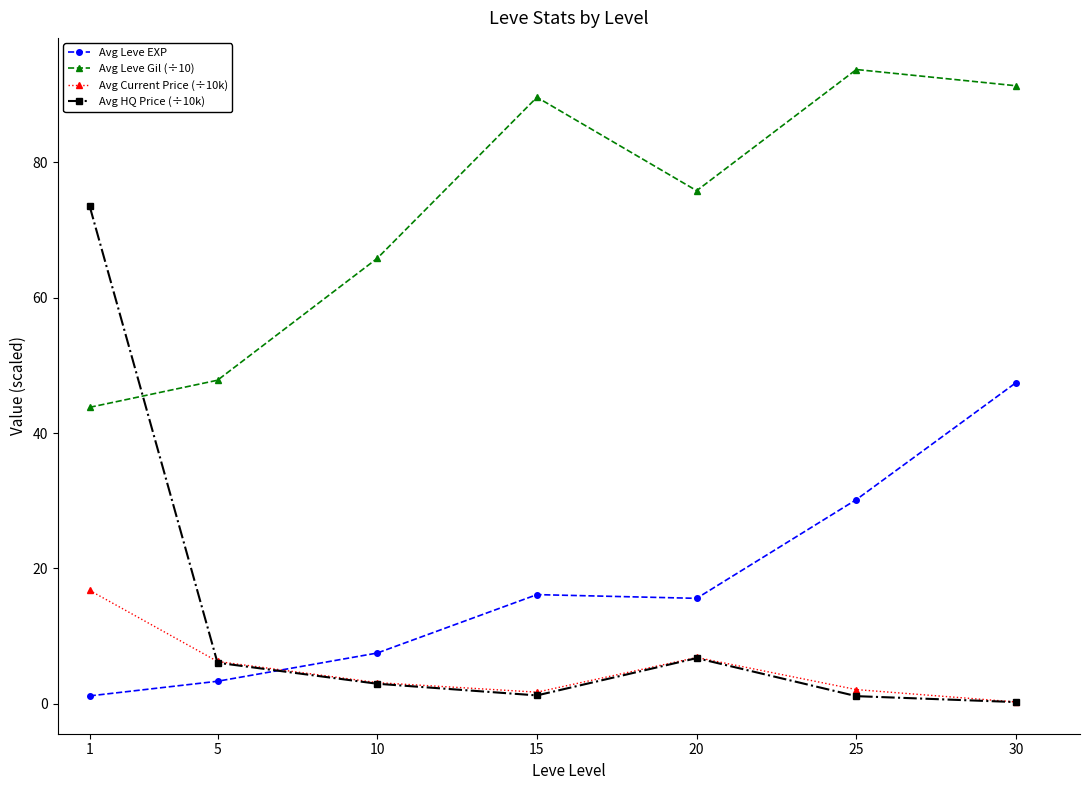

Rank the series at 1 from lowest to highest value.

Avg Leve EXP, Avg Current Price (÷10k), Avg Leve Gil (÷10), Avg HQ Price (÷10k)